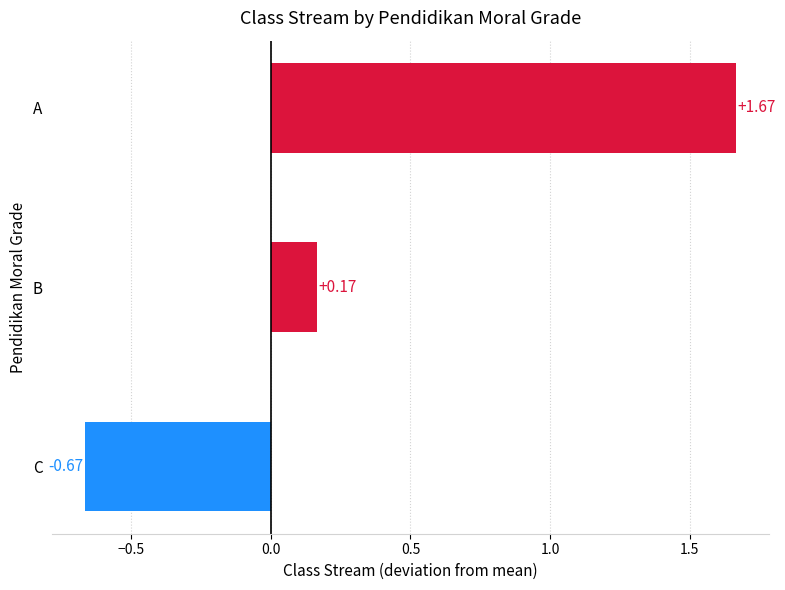

What is the difference between the maximum and minimum values?

2.3